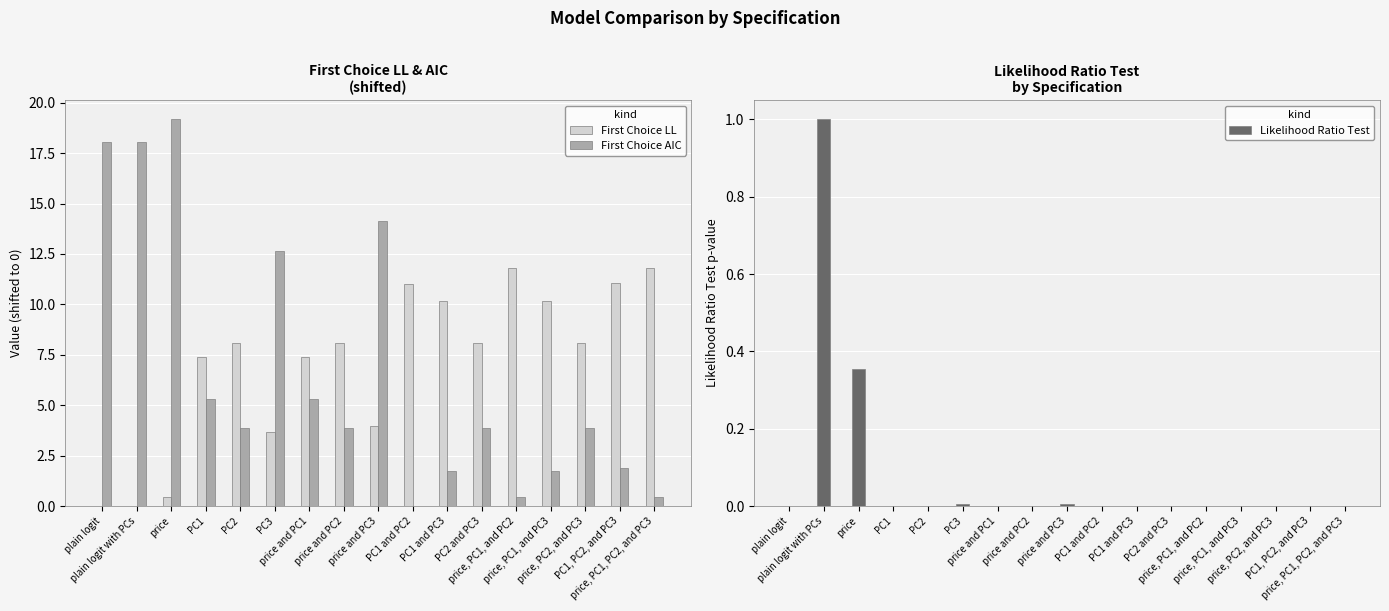

Rank the categories by First Choice LL value from highest to lowest.

price, PC1, and PC2, price, PC1, PC2, and PC3, PC1, PC2, and PC3, PC1 and PC2, PC1 and PC3, price, PC1, and PC3, PC2, price and PC2, PC2 and PC3, price, PC2, and PC3, PC1, price and PC1, price and PC3, PC3, price, plain logit, plain logit with PCs